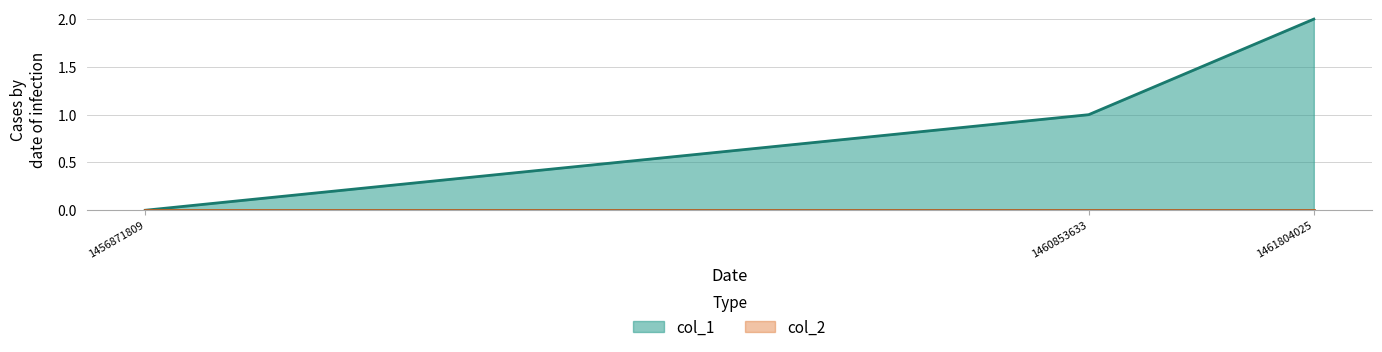

True or false: the data shows 1 at 1460853633.

True